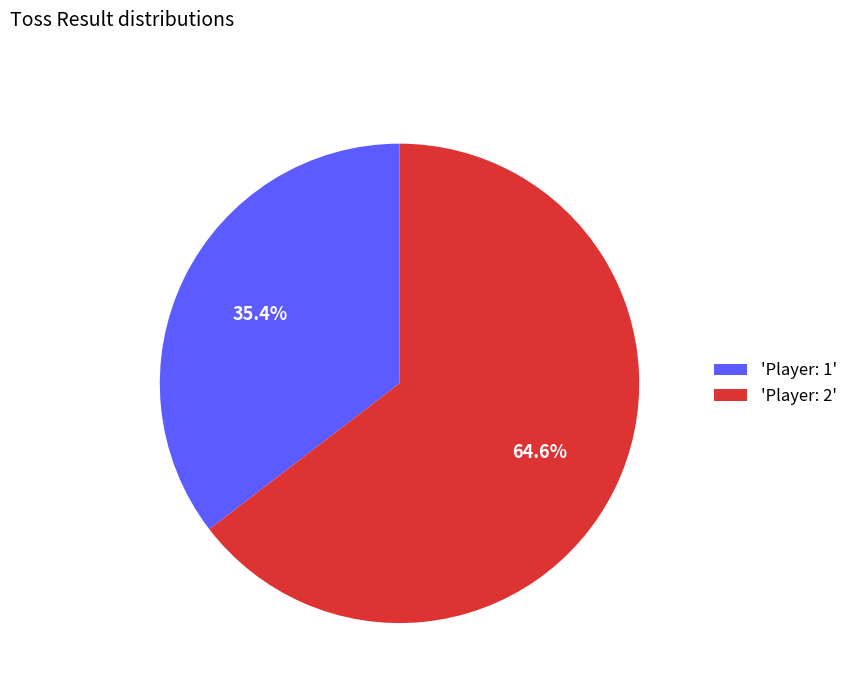

How many slices are in this pie chart?

2